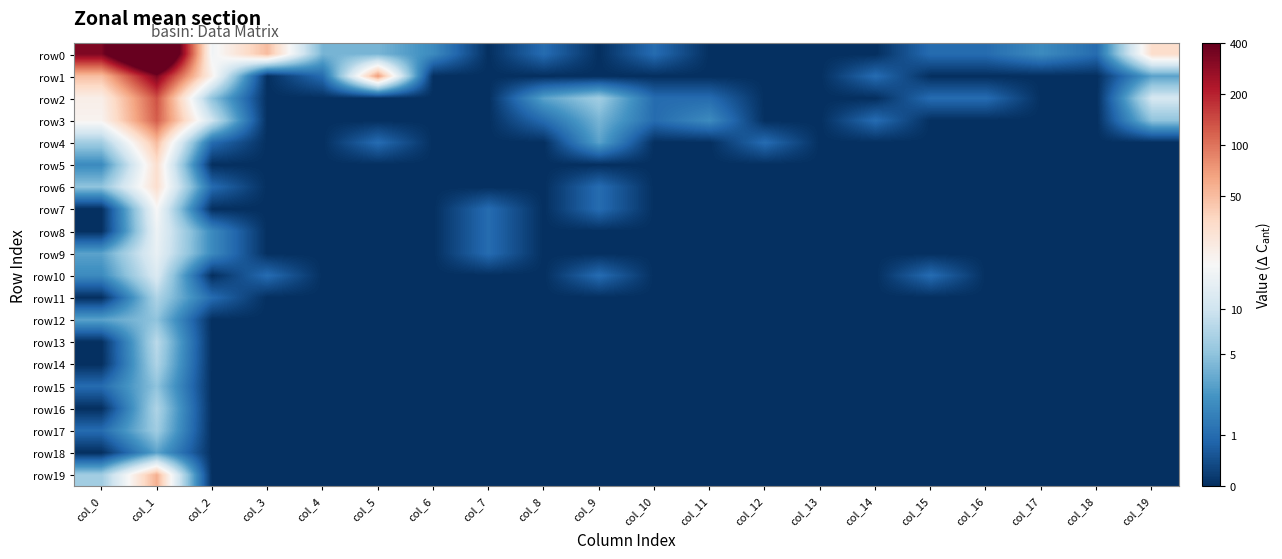

Which has a higher value, col_2 or col_17?

col_2